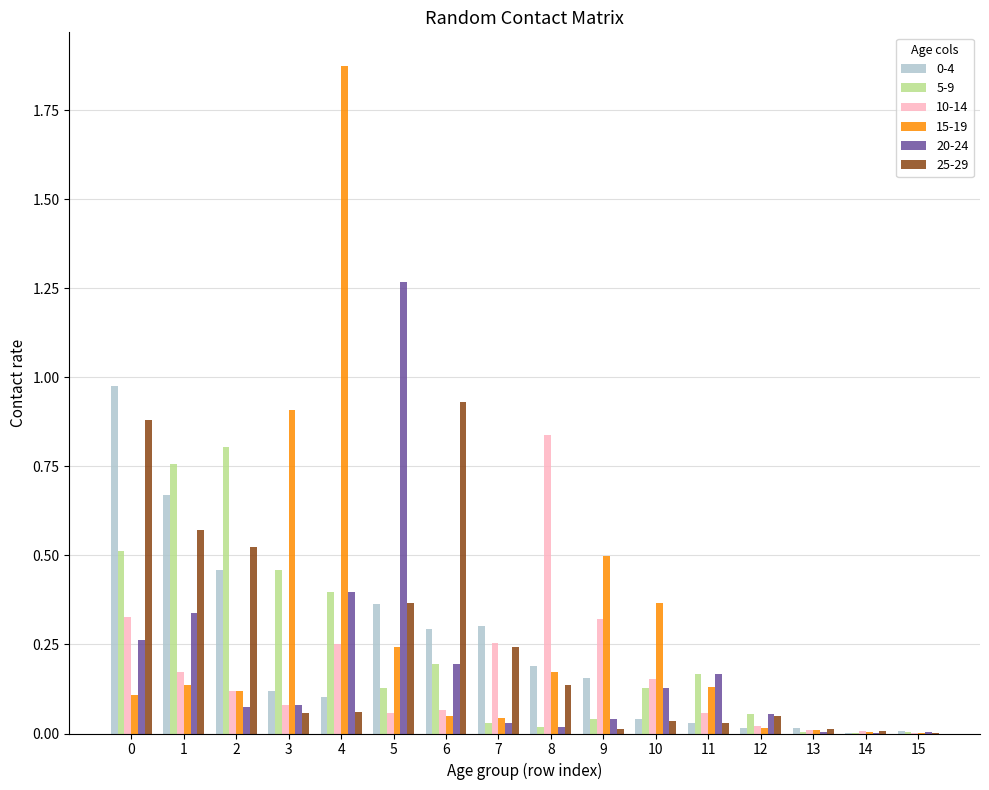

What is the sum of all 0-4 values?

3.7